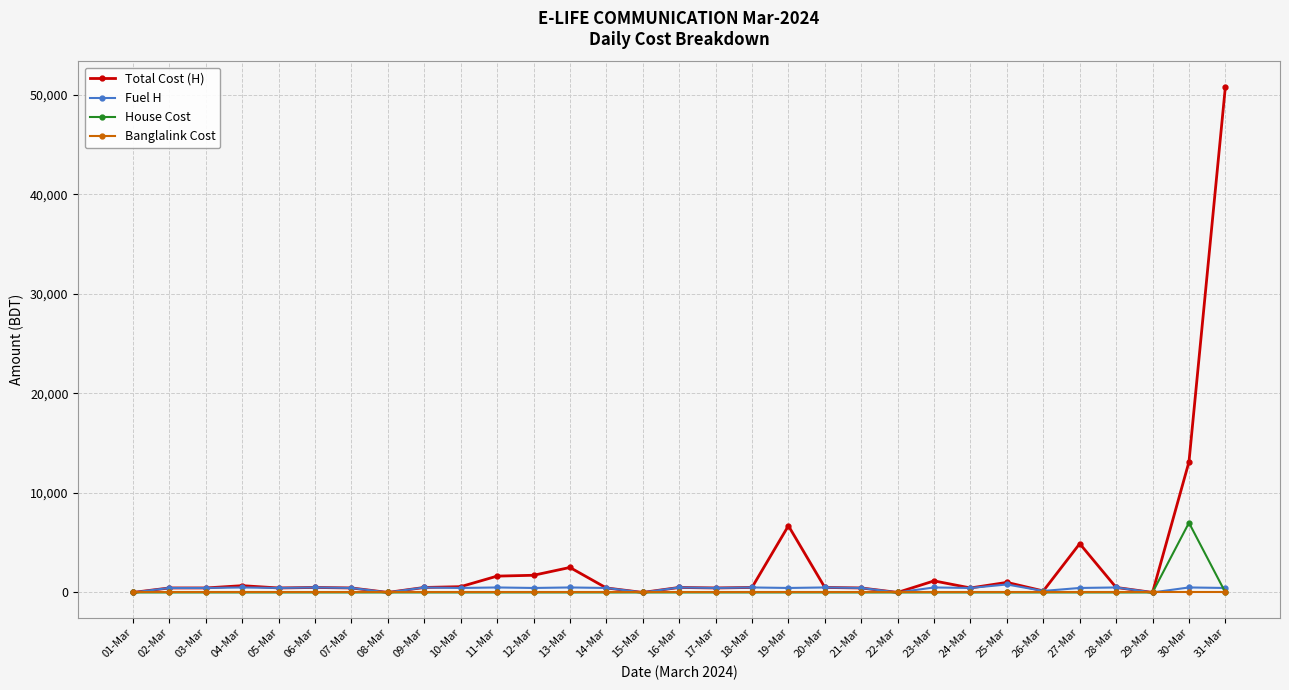

True or false: Total Cost (H) has more than 2 points higher than both neighbors.

True